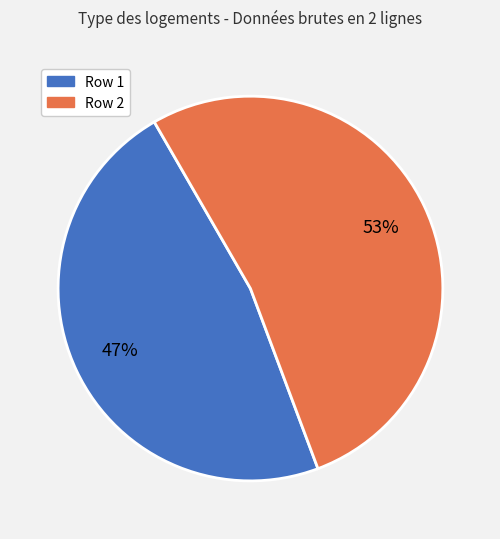

Is there a majority slice in this chart?

Yes